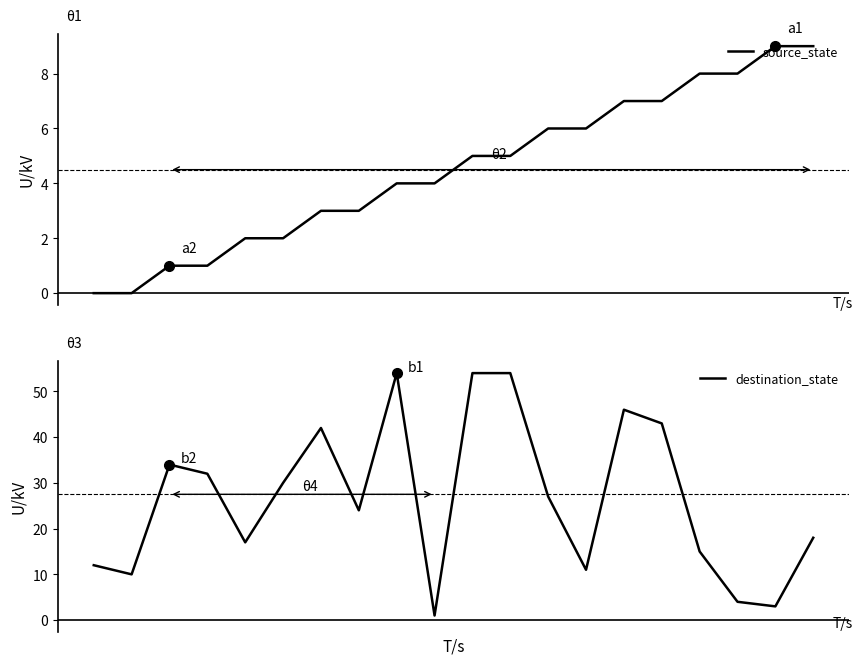

At which label does destination_state first exceed 27?

2